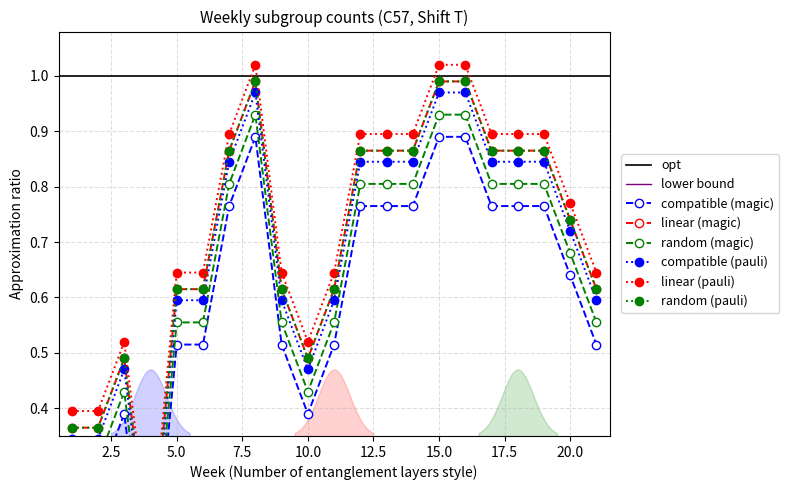

What is the change in value from Week 3 to Week 8?

+0.5